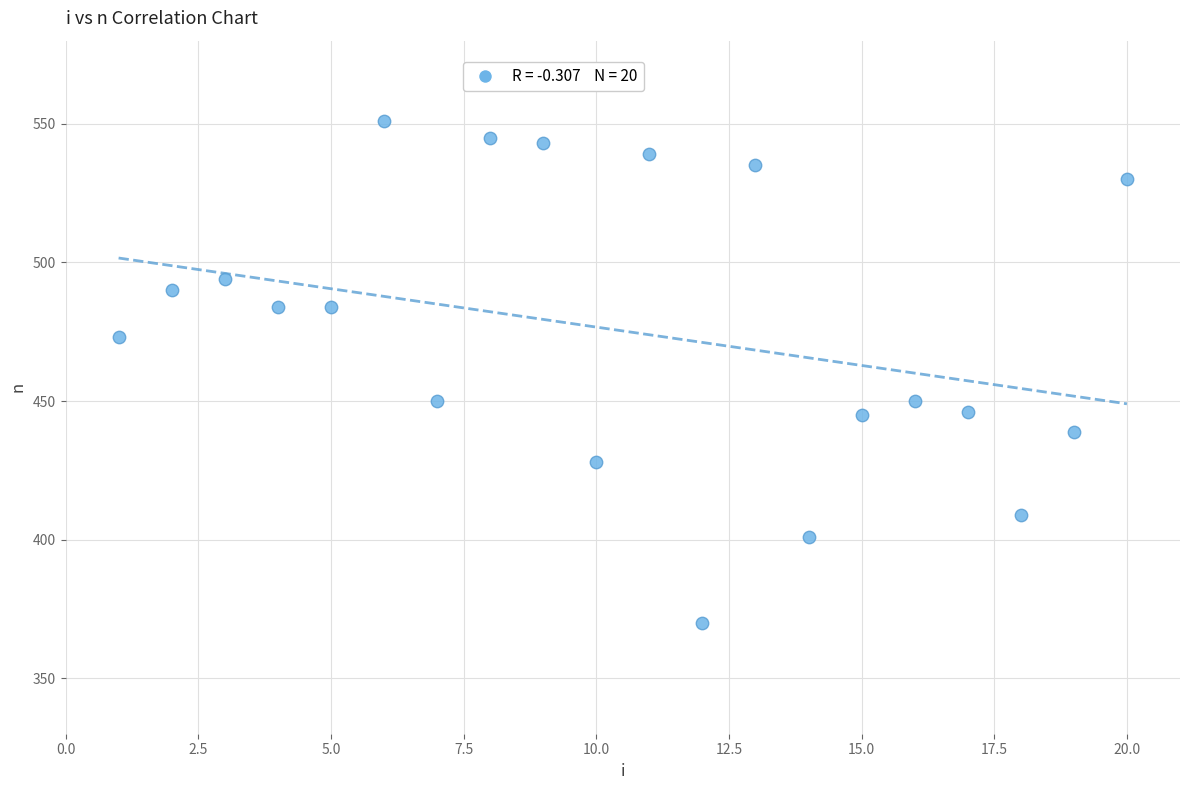

What is the range of Y values (max minus min)?

181